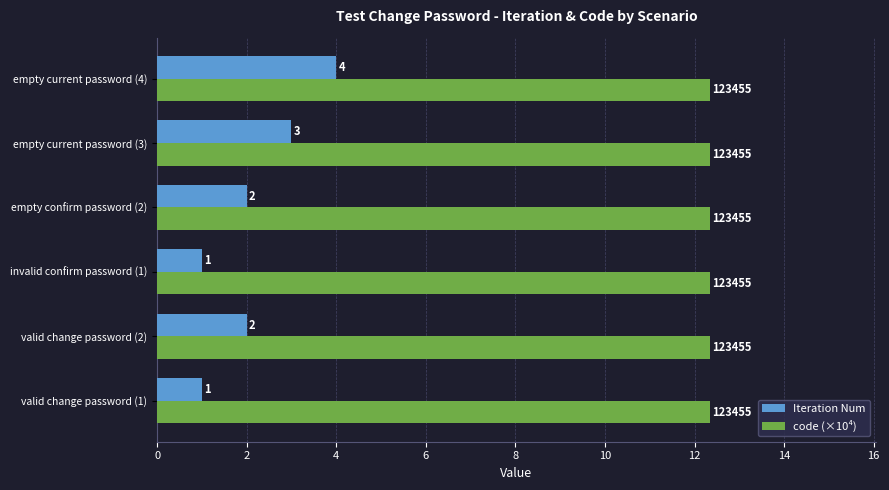

What are all the series names shown in the legend?

Iteration Num, code (×10⁴)